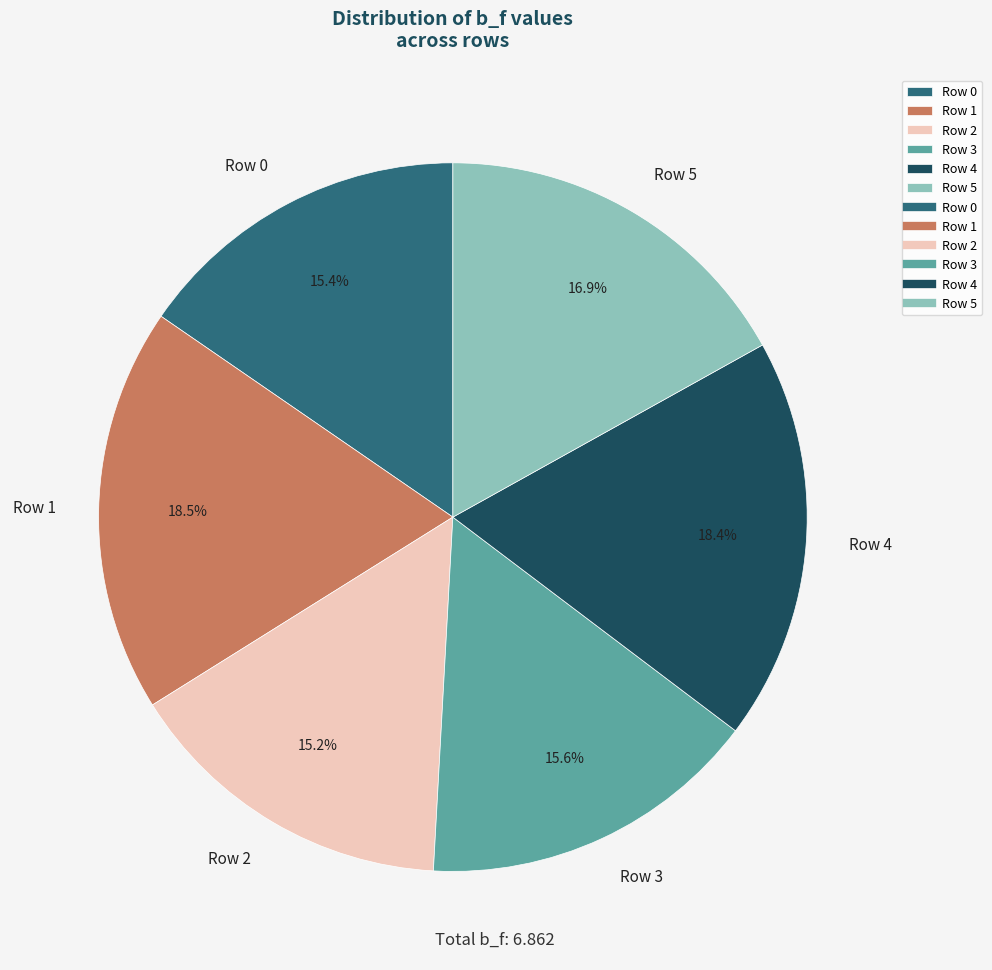

Does Row 4 account for over 50% of the chart?

No